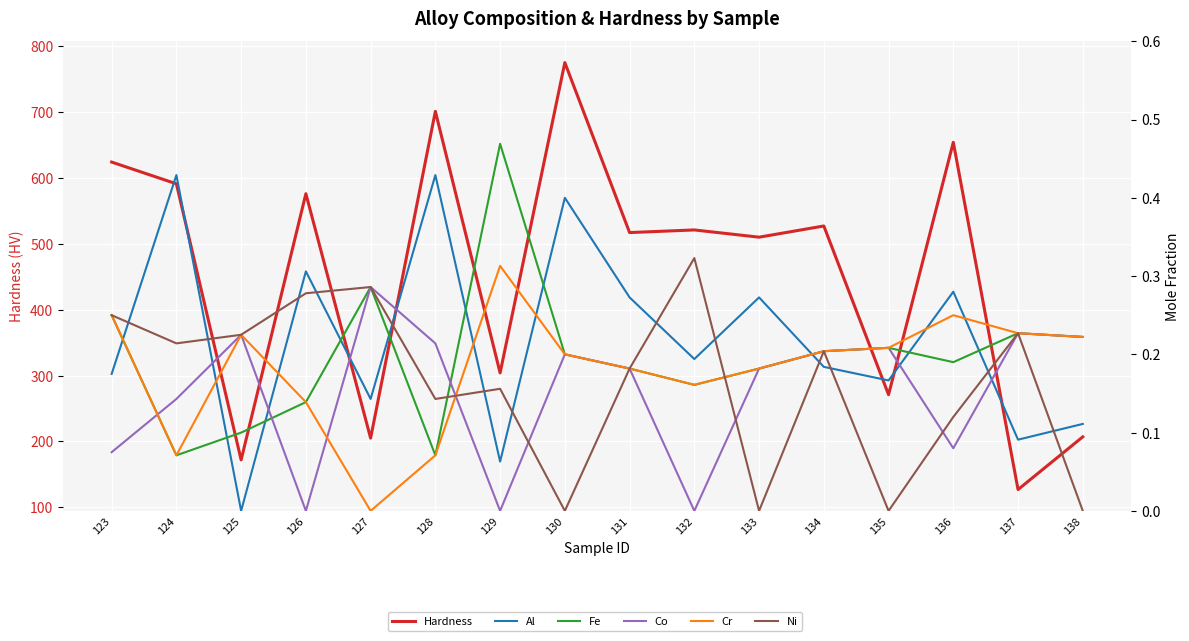

What is the difference between the second highest and minimum values in the Ni series?

0.3